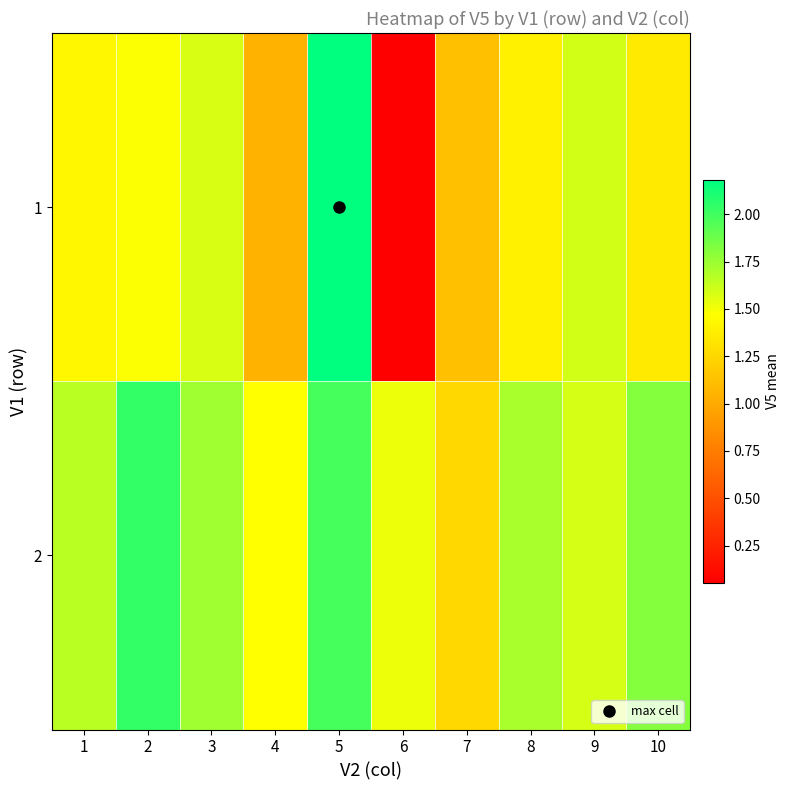

Reading left to right, transcribe all the data shown in this chart.

1: 1=1.4	2=1.5	3=1.6	4=1.1	5=2.2	6=0.1	7=1.1	8=1.4	9=1.6	10=1.4
2: 1=1.7	2=2.0	3=1.7	4=1.5	5=2.0	6=1.5	7=1.3	8=1.7	9=1.6	10=1.8